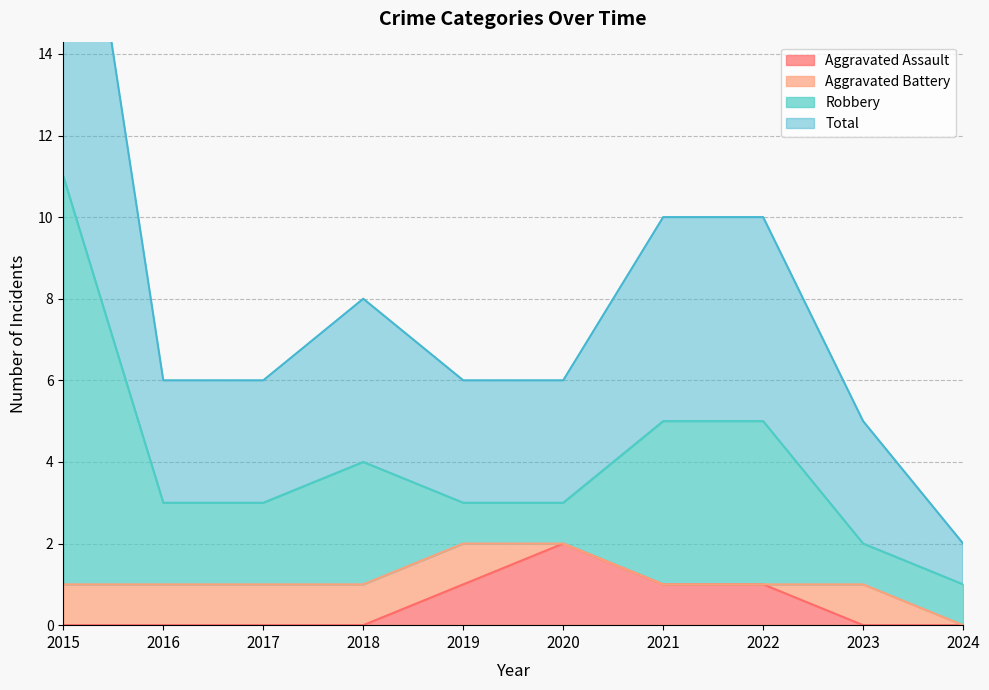

Is it true that Aggravated Assault equals 1 at 2023?

False